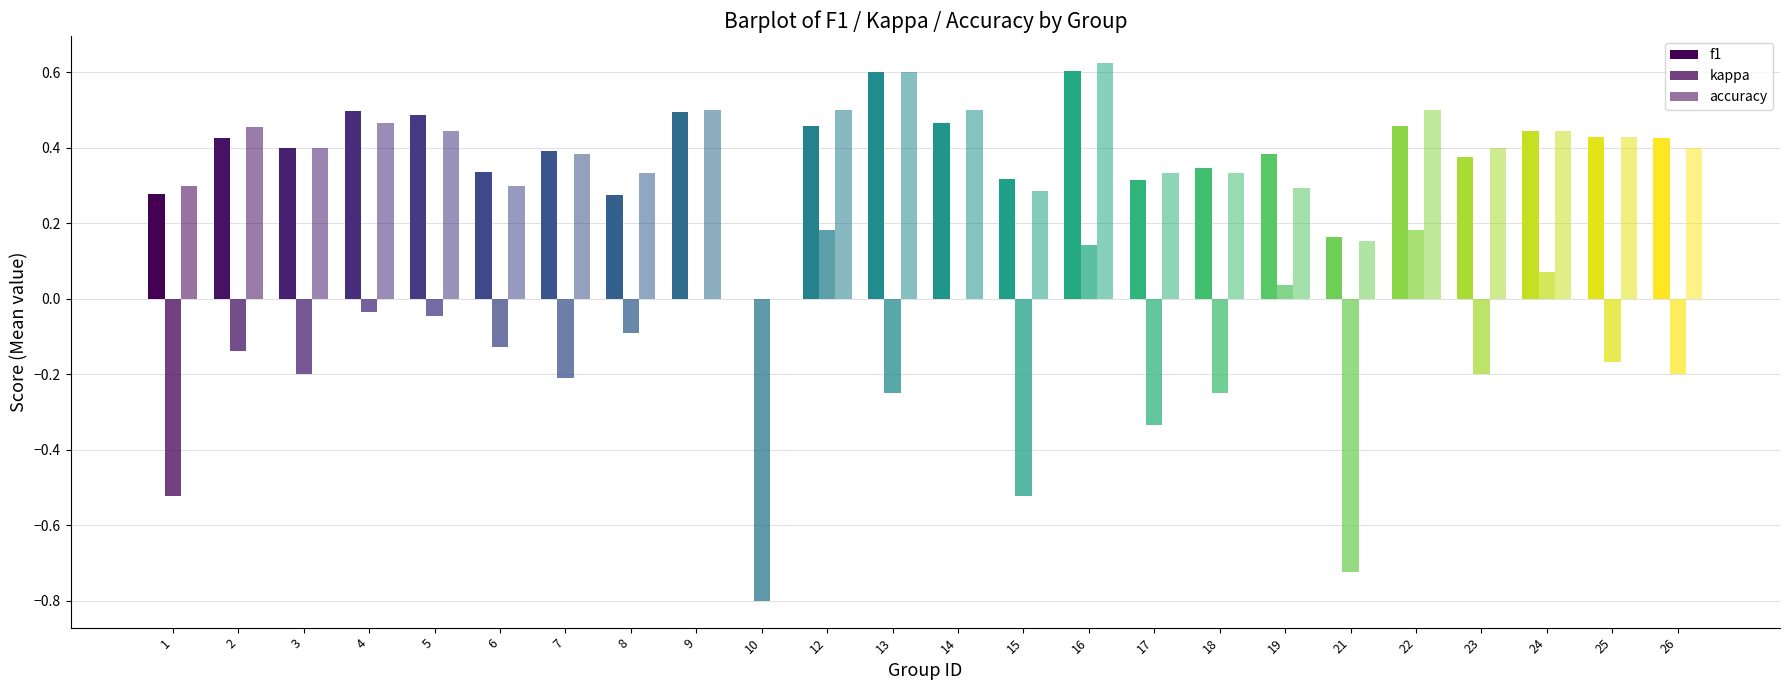

How many distinct data groups are displayed?

3